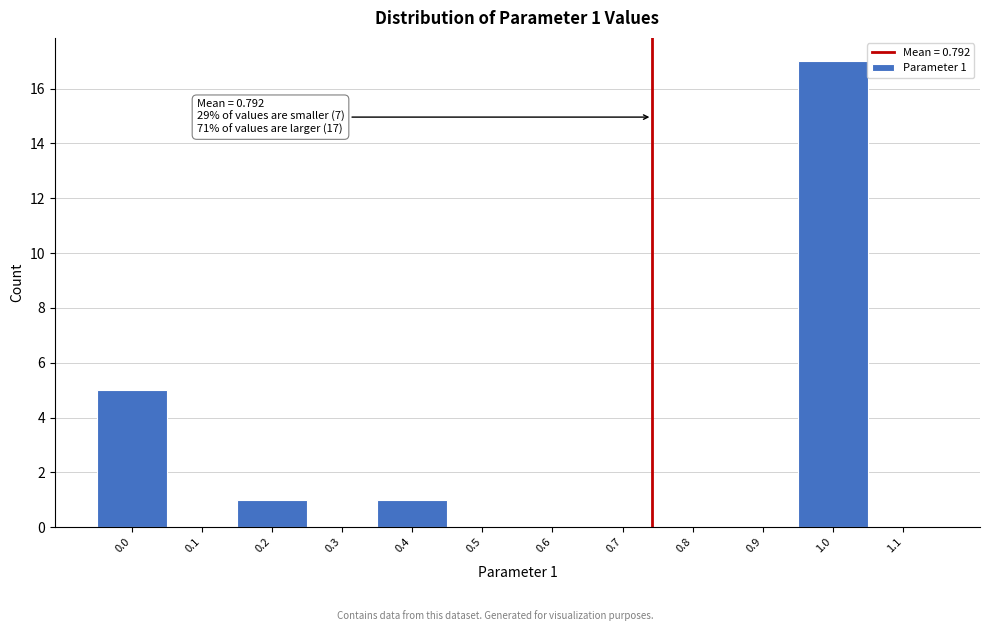

Reading right to left, list all the values displayed in this chart.

1.1=0	1.0=17	0.9=0	0.8=0	0.7=0	0.6=0	0.5=0	0.4=1	0.3=0	0.2=1	0.1=0	0.0=5